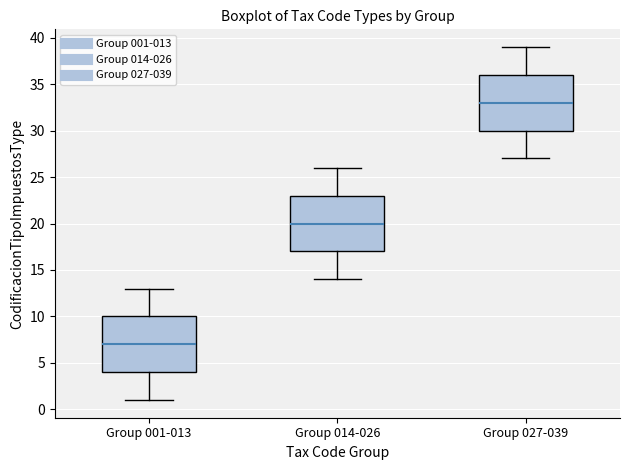

Which box's median line is the lowest?

Group 001-013